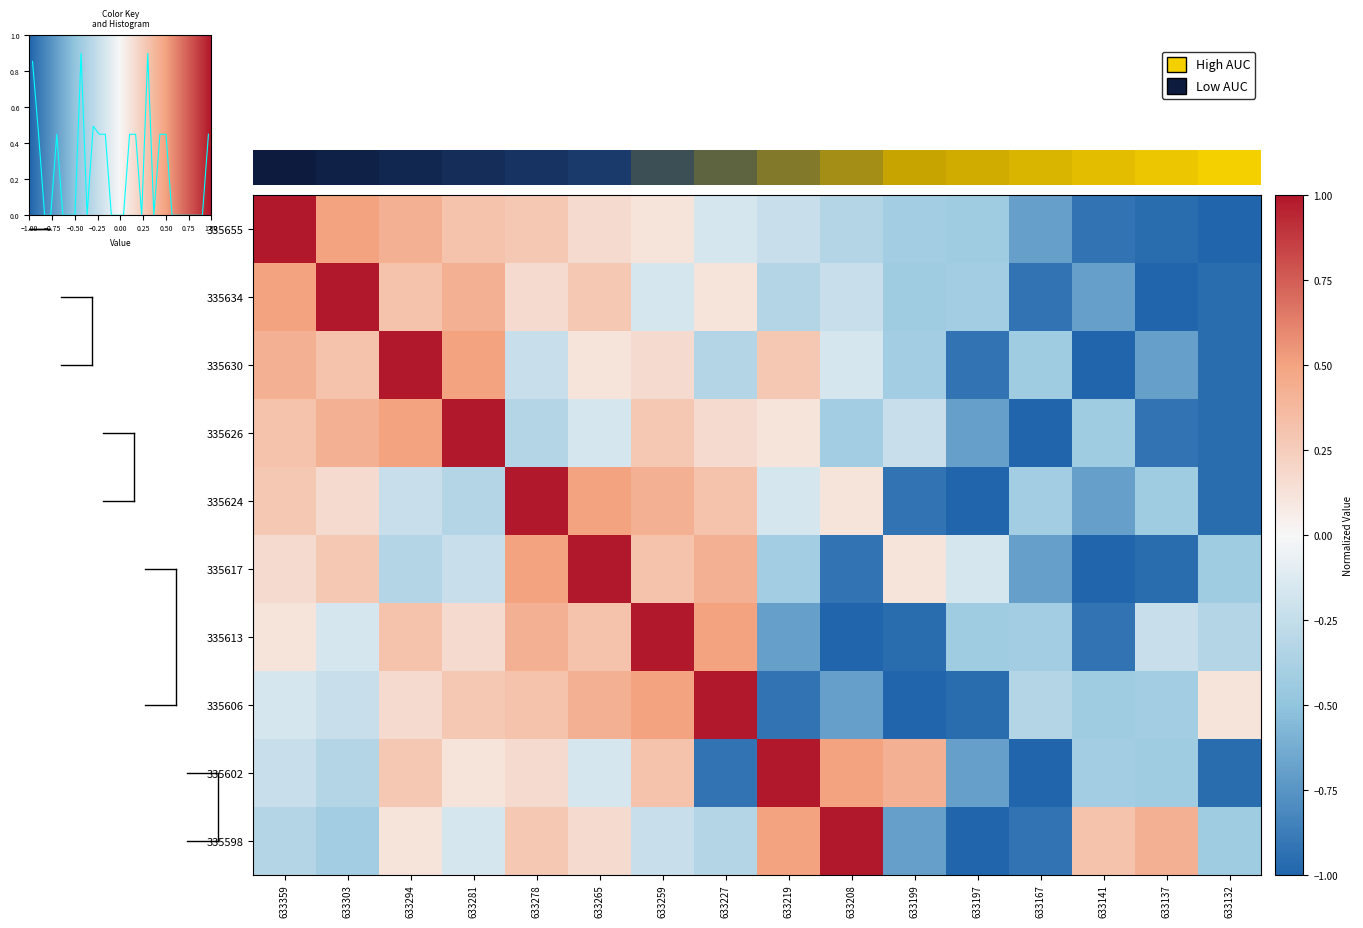

Count the number of data series in this chart.

10